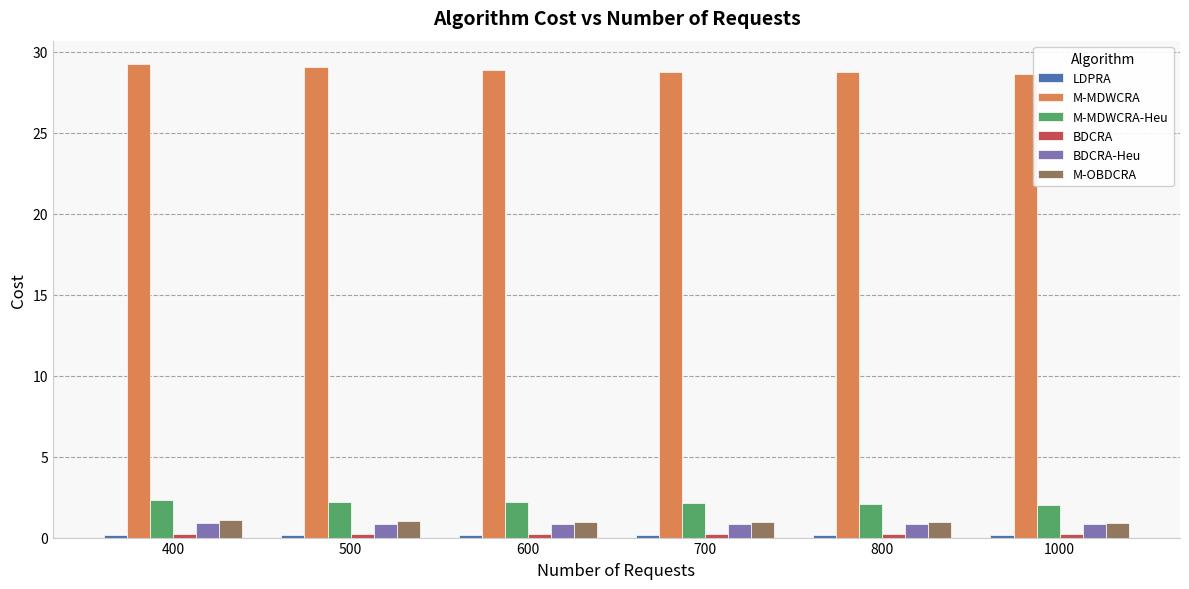

Which series has the widest spread of values?

M-MDWCRA